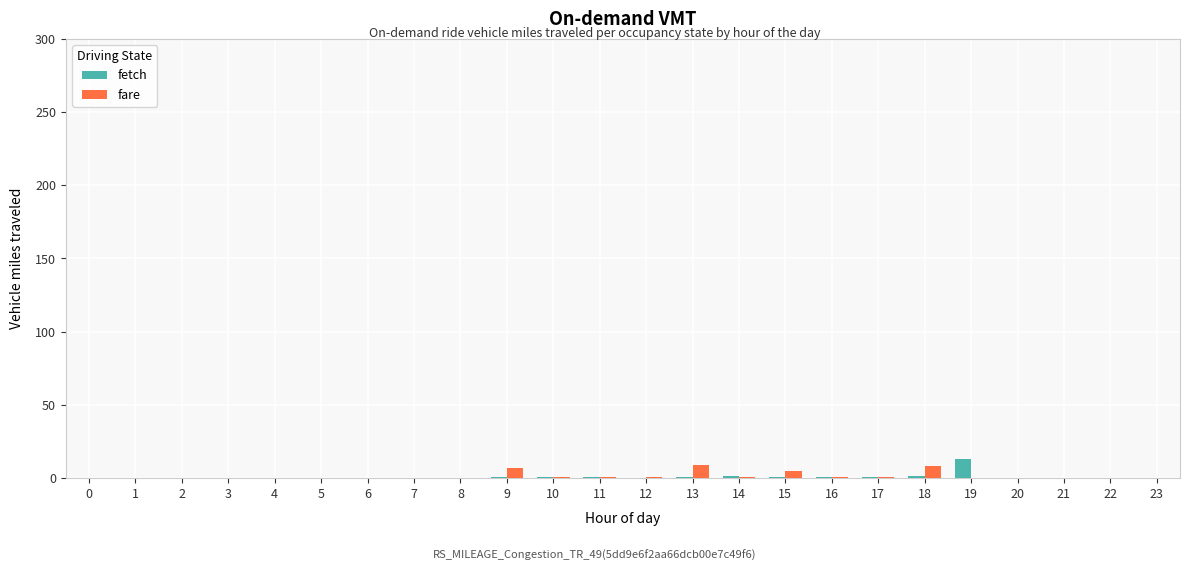

What is the sum of all fare values?

34.3